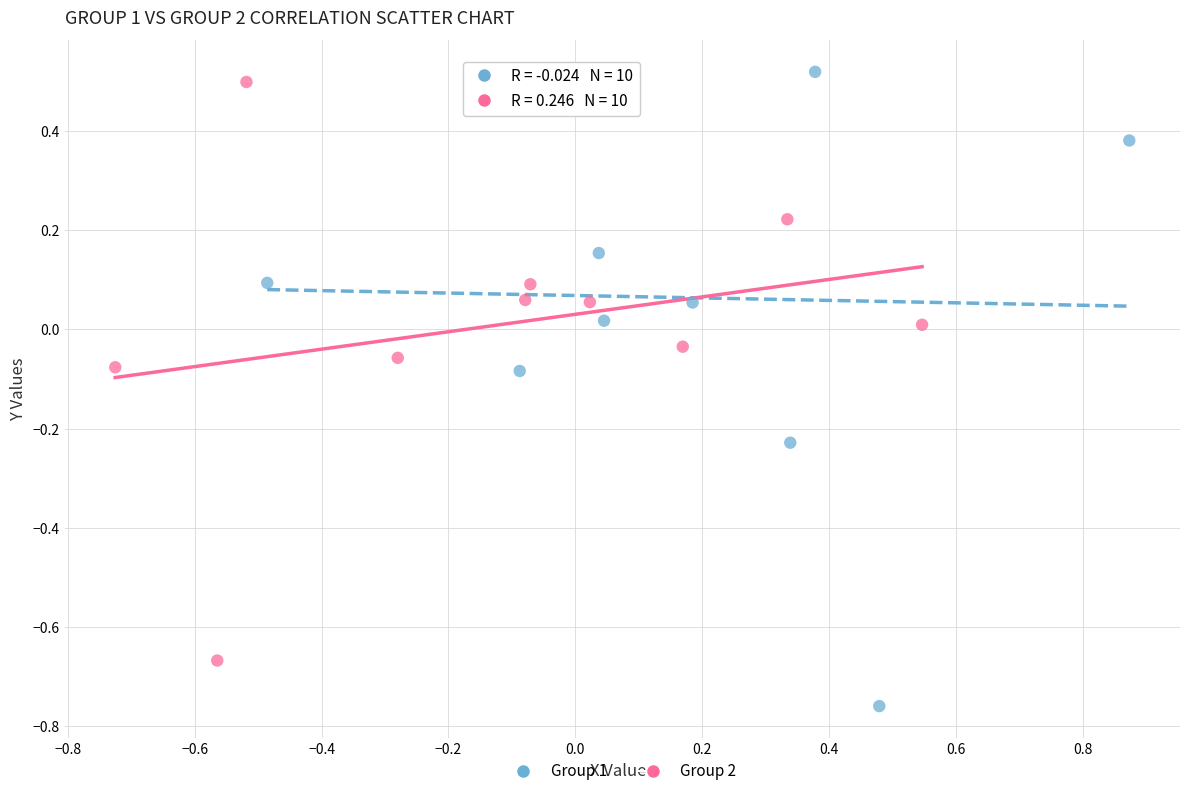

Which series contains the lowest Y value?

Group 1